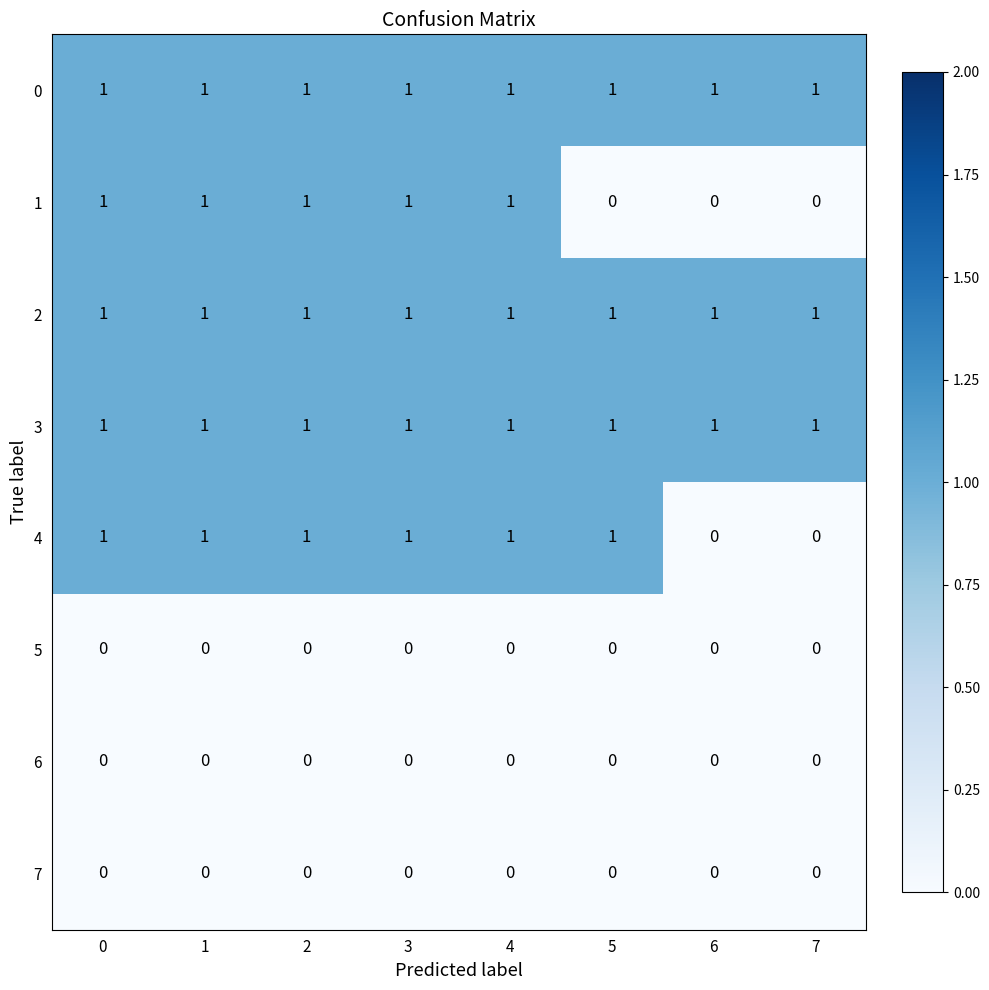

The 2 series shows 1 at 5. True or false?

True